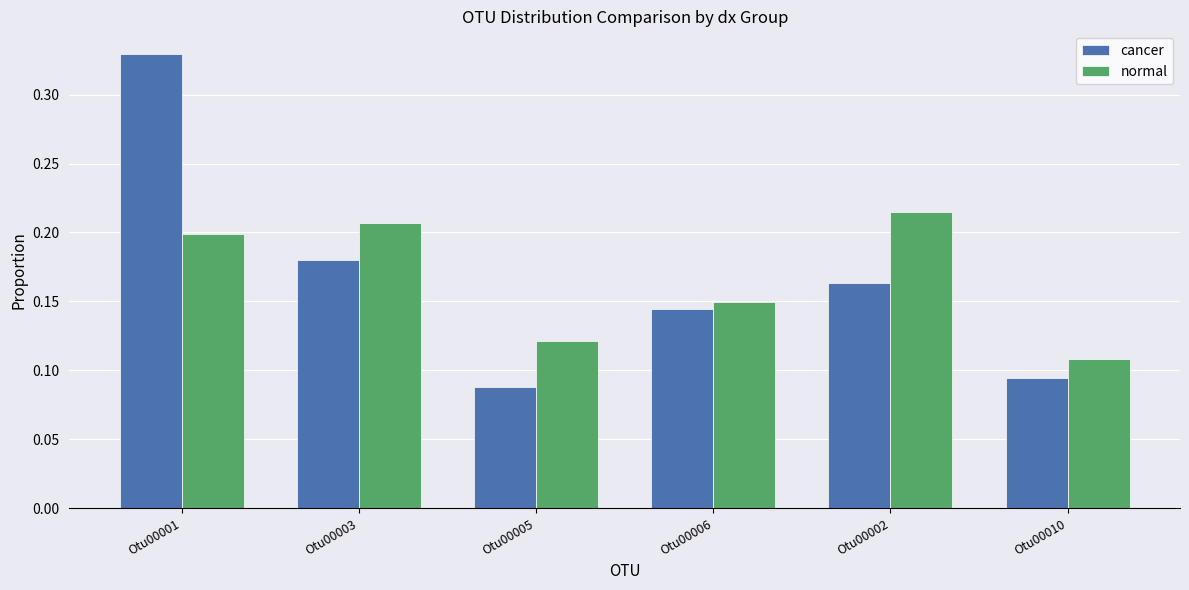

At Otu00006, list the series in order from largest to smallest.

normal, cancer